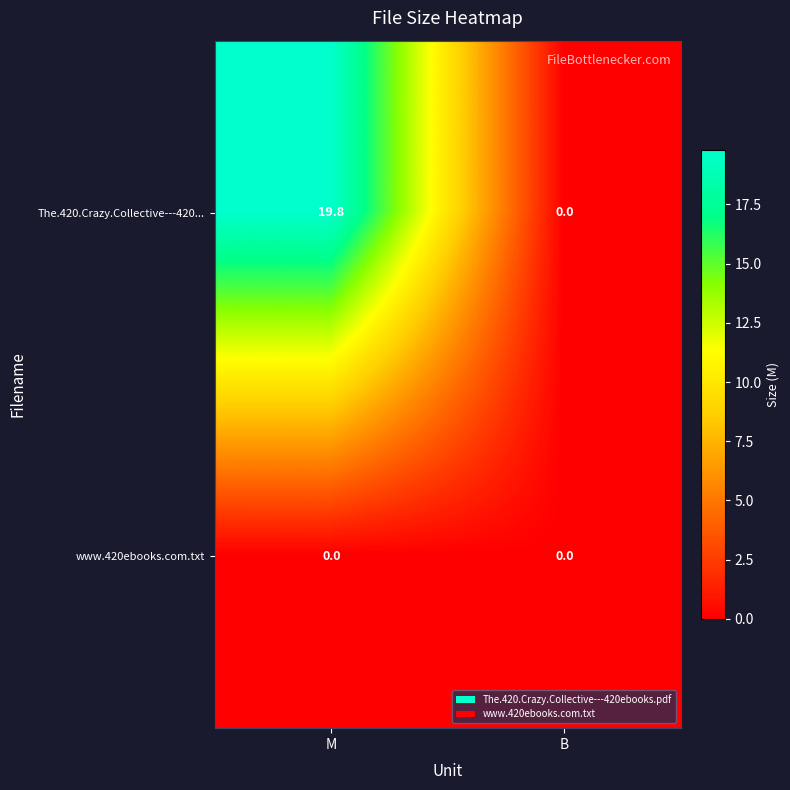

At which category is the sum across all series the highest?

M